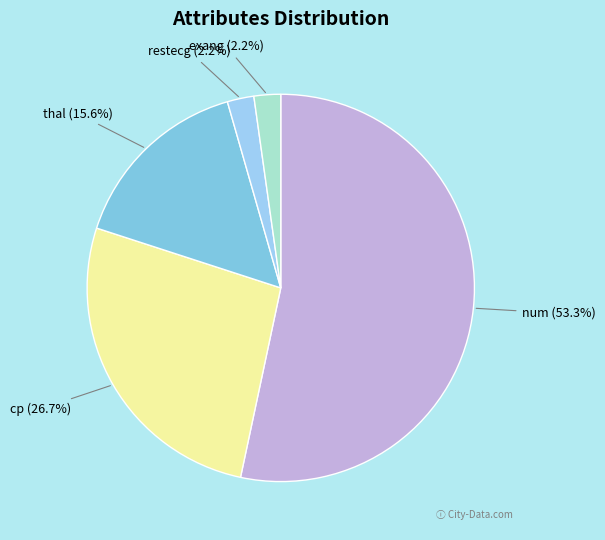

True or false: num accounts for 60% of the total.

False